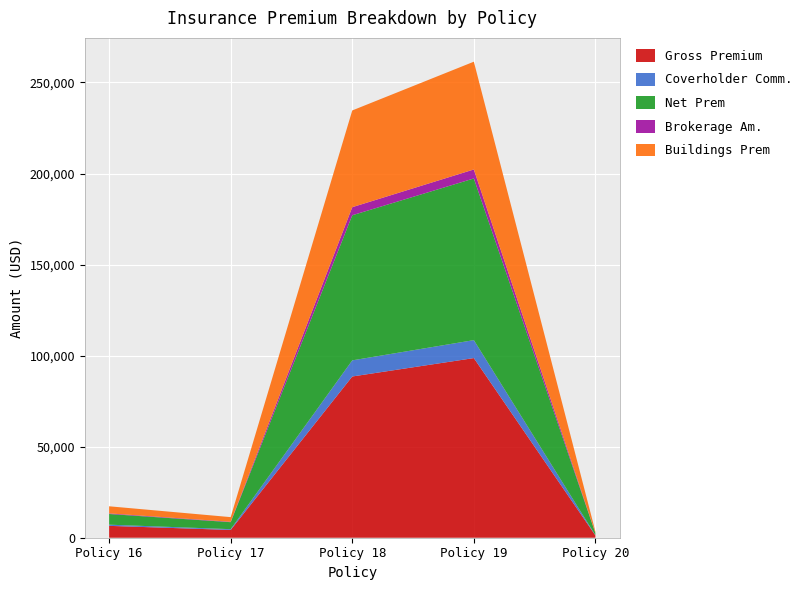

Reading left to right, extract all data points from this chart.

Gross Premium: 6516.0	4268.0	88550.0	98652.0	1245.0
Coverholder Comm.: 651.6	426.8	8855.0	9865.2	124.5
Net Prem: 5864.4	3841.2	79695.0	88786.8	1120.5
Brokerage Am.: 325.8	213.4	4427.5	4932.6	62.2
Buildings Prem: 3909.6	2560.8	53130.0	59191.2	747.0